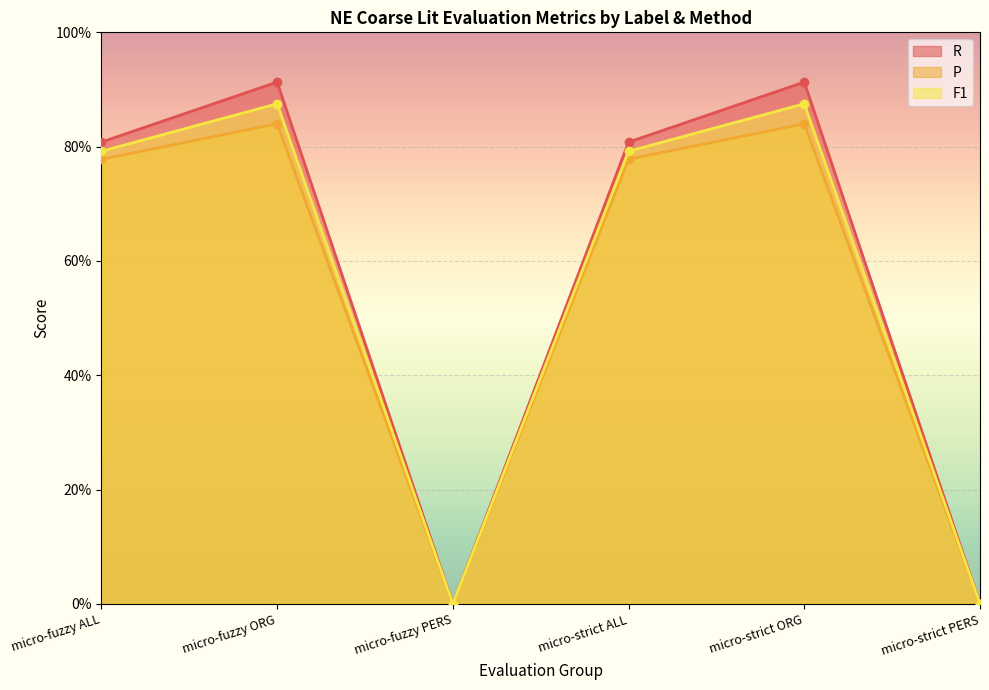

What is the difference between the maximum and minimum values in the R series?

0.9